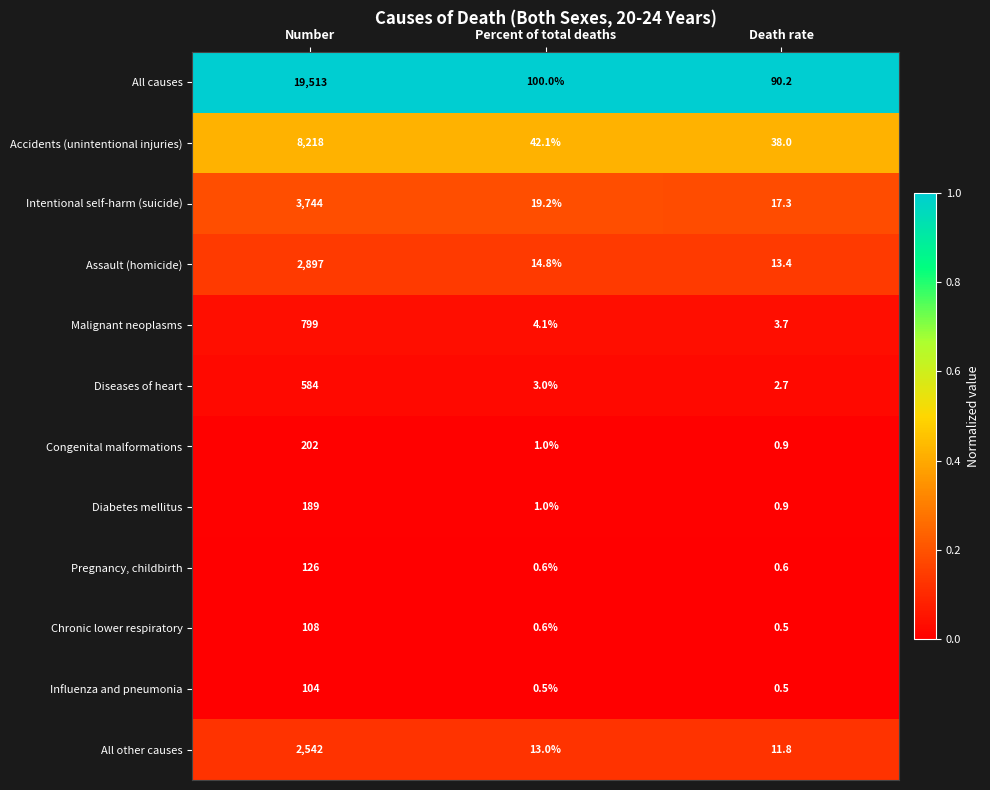

What is the sum of the Pregnancy, childbirth values at Percent of total deaths and Death rate?

1.2